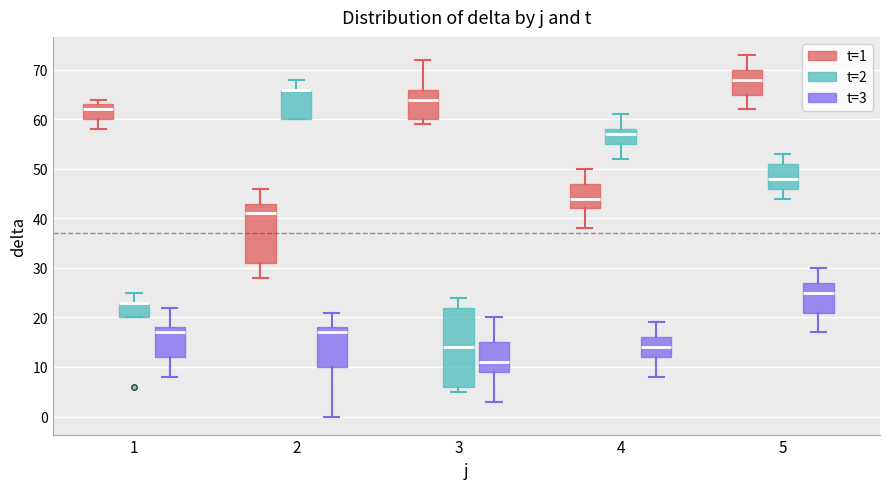

Which box is the tallest, from its lower edge to its upper edge?

3 (t=2)